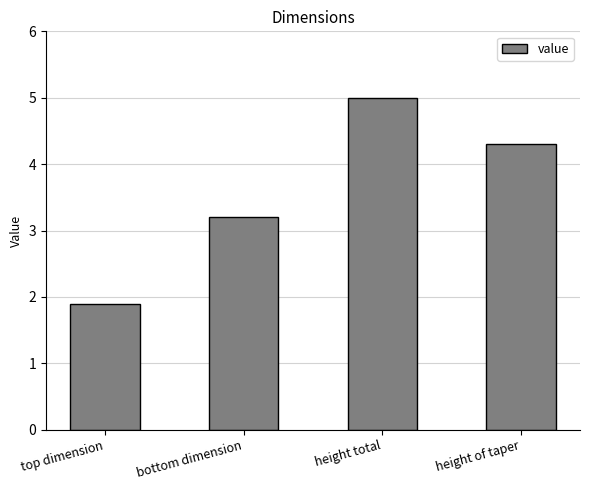

What is the change in value from bottom dimension to height of taper?

+1.1